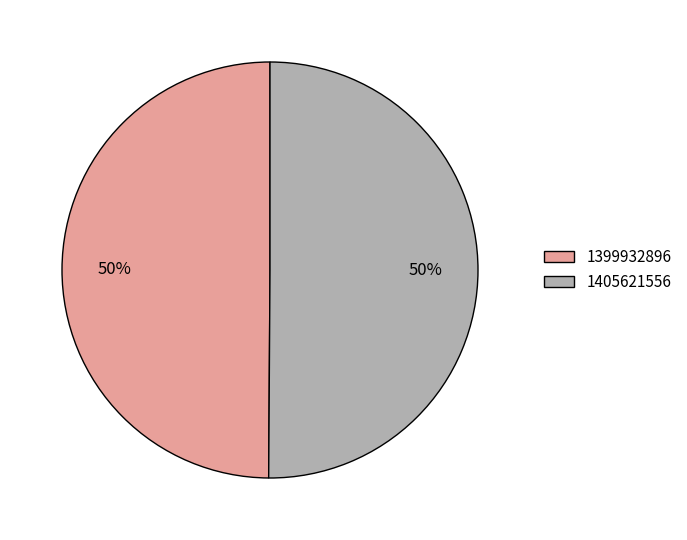

How many slices are in this pie chart?

2